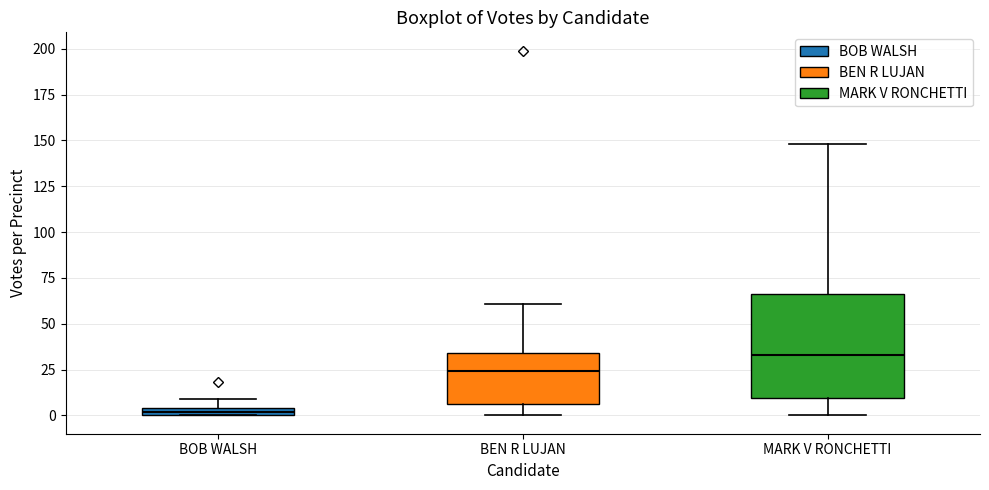

Where does the upper whisker of the box for MARK V RONCHETTI end on the y-axis? The values are not printed on the chart, so give them approximately, as read against the axis.

150